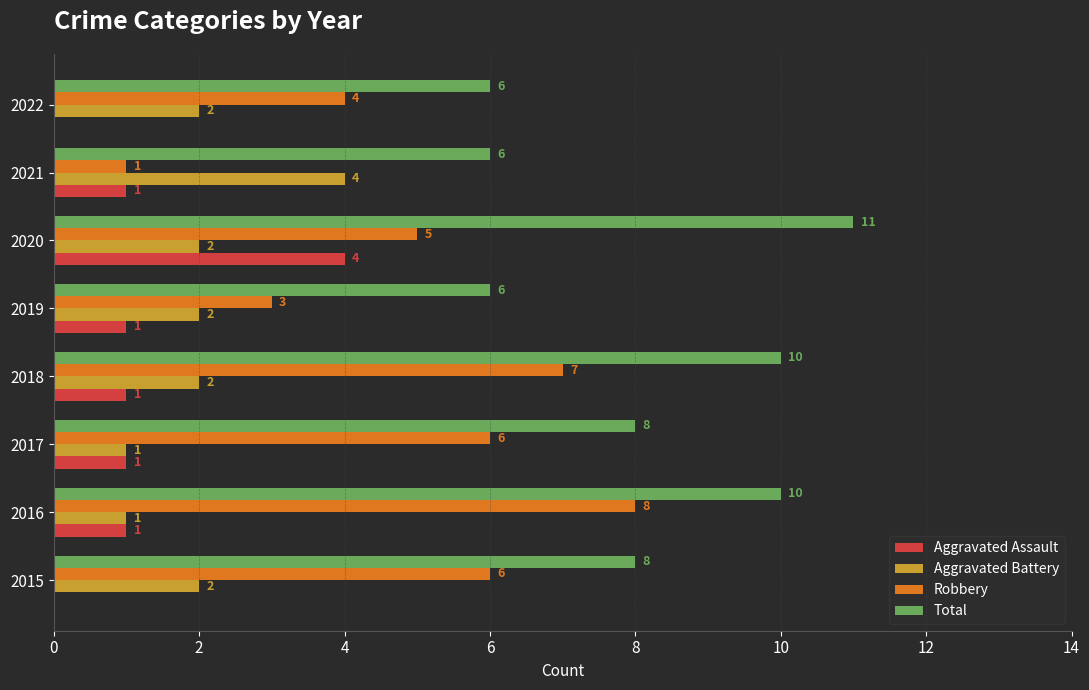

How many distinct data groups are displayed?

4